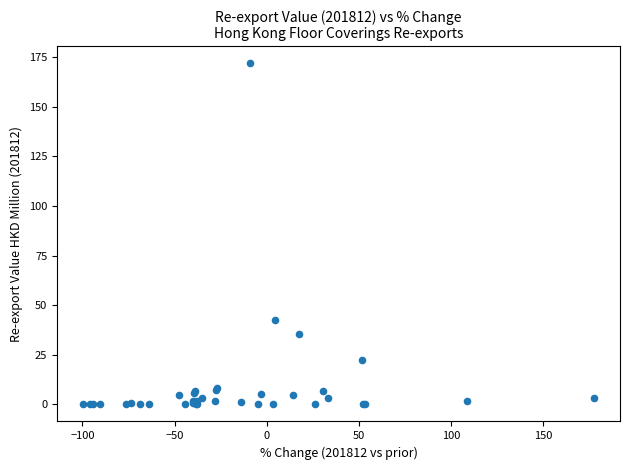

What Y value in the scatter plot is closest to 85?

42.6